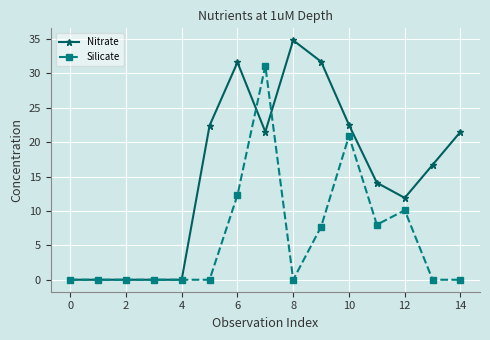

List the series in order of their peak value, highest first.

Nitrate, Silicate